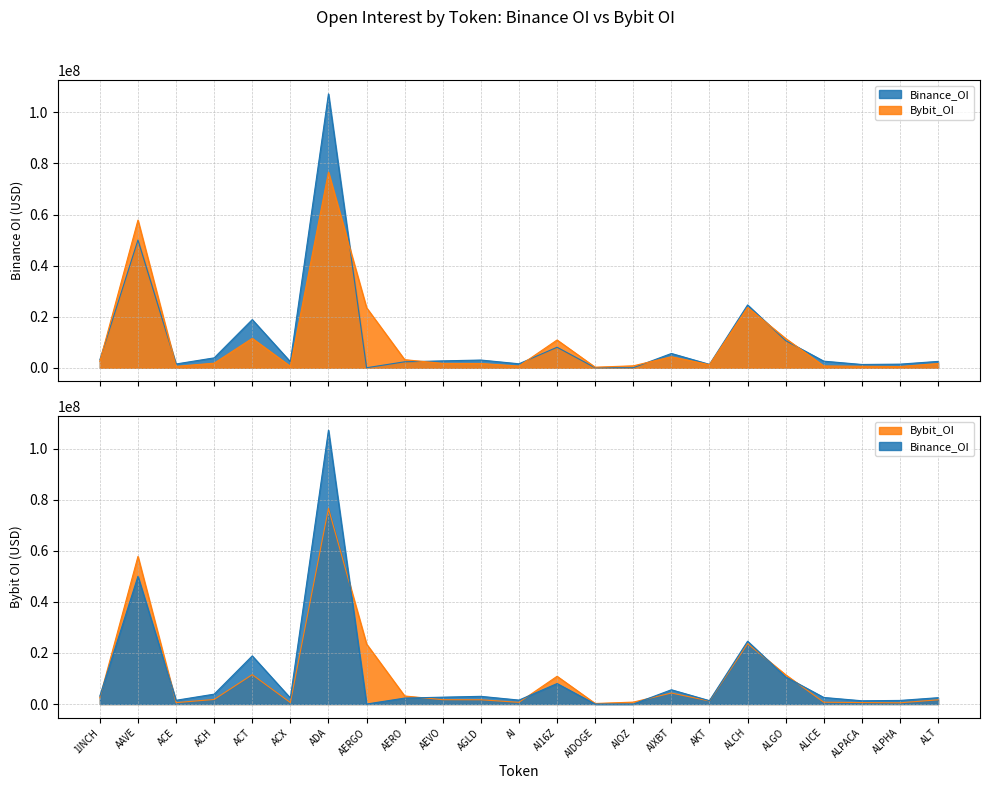

True or false: Binance_OI has a value of 688323 at AI.

False